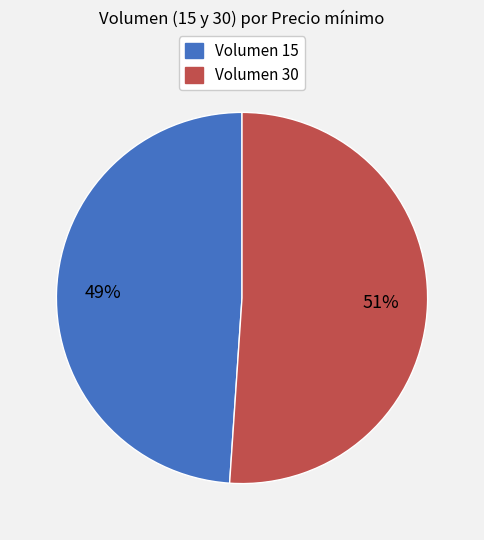

Is there a majority slice in this chart?

Yes